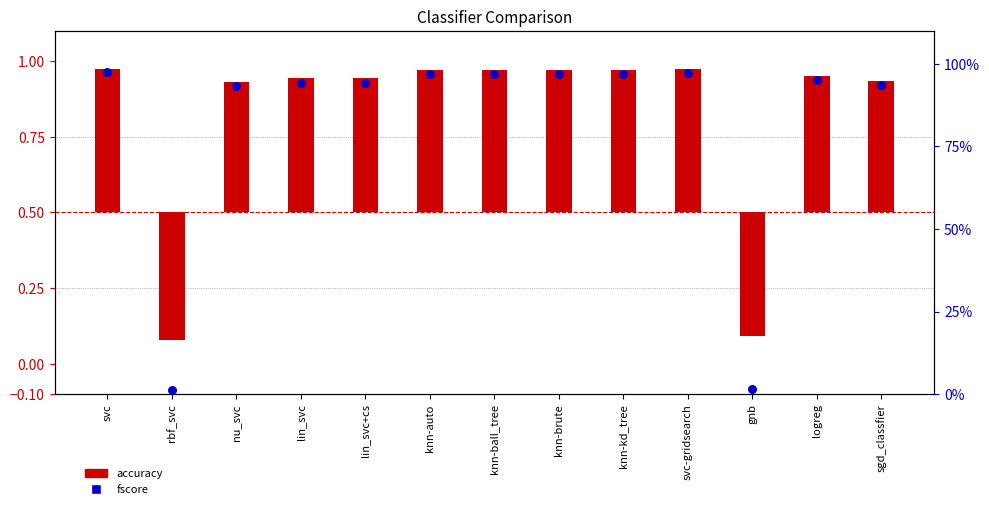

Is the value of accuracy at lin_svc greater than the value of fscore at logreg?

No